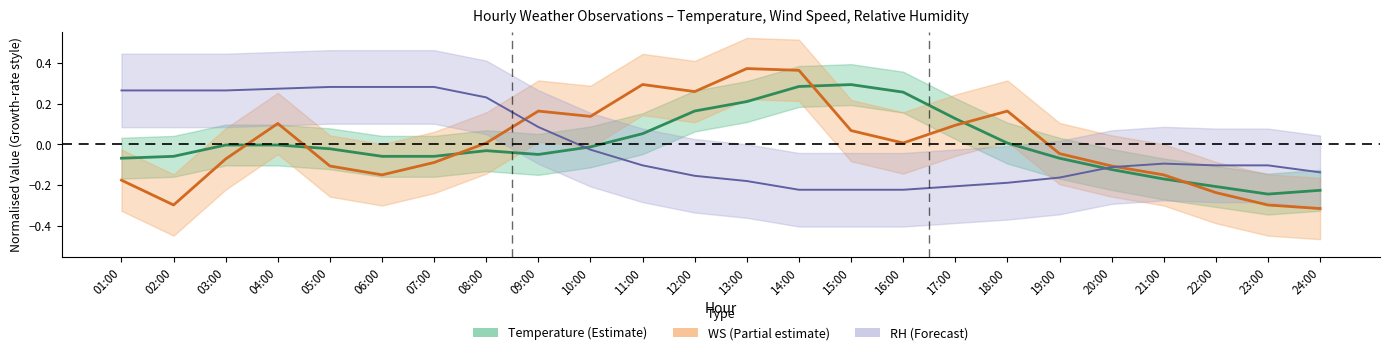

What position from the left is 23:00?

23